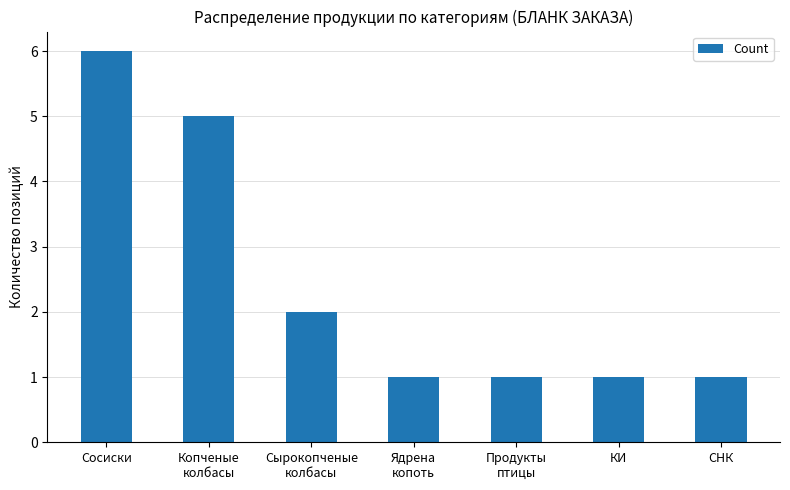

How many data points does each series have?

7